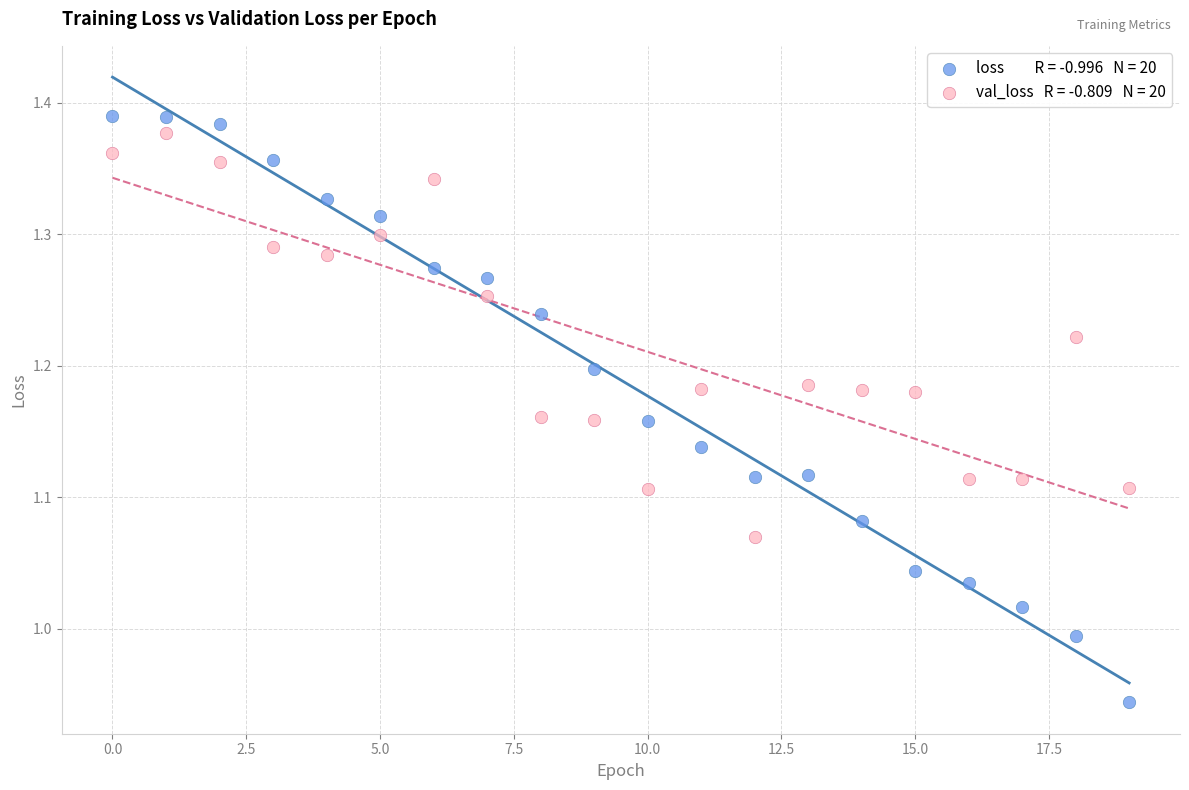

Across all data points, what is the range of Y values (max minus min)?

0.4